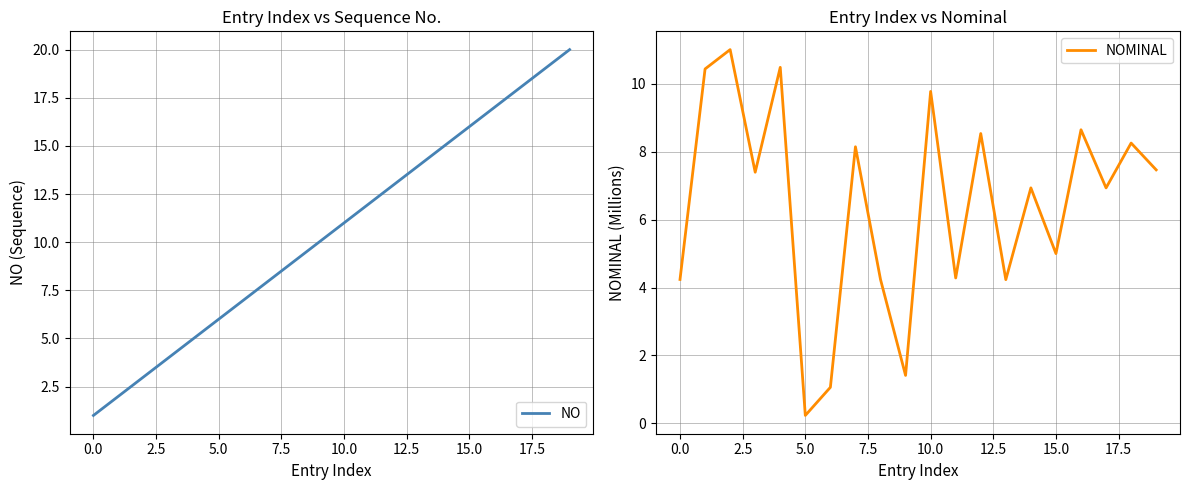

Does the chart have visible grid lines?

Yes